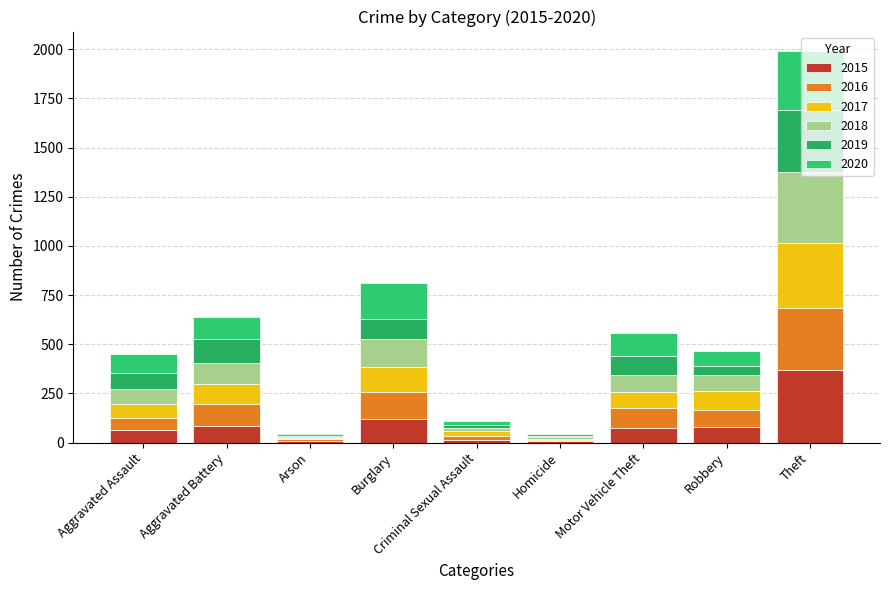

What is the sum of the 2016 values at Arson and Motor Vehicle Theft?

115